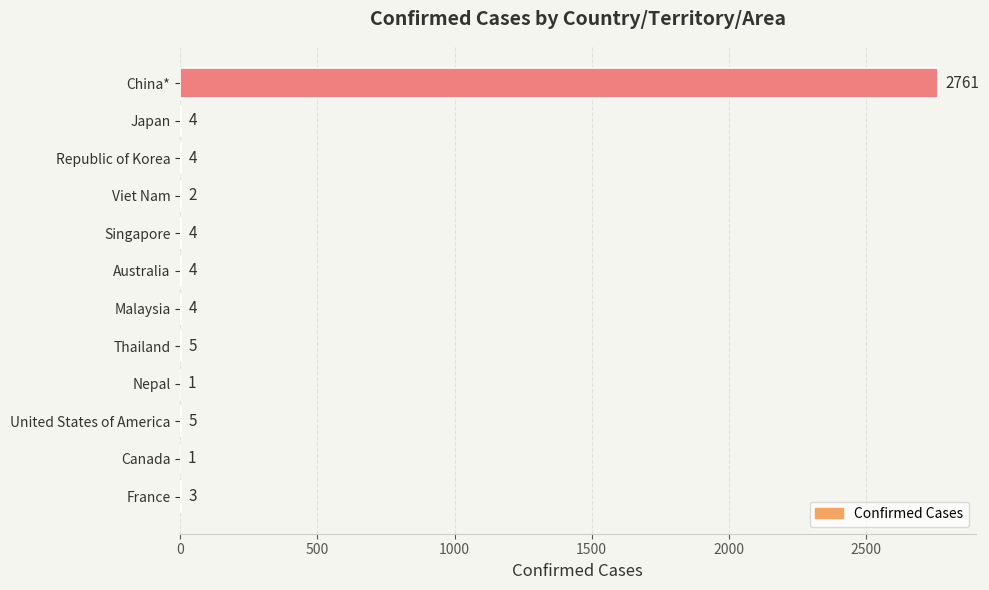

What is the sum of the values at Singapore and France?

7